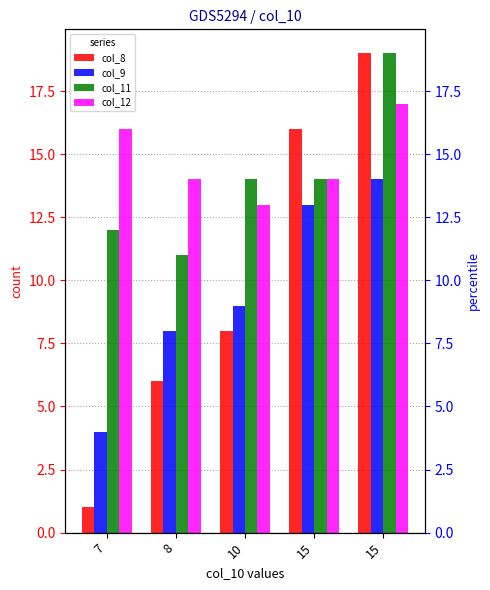

How many series are shown in this chart?

4